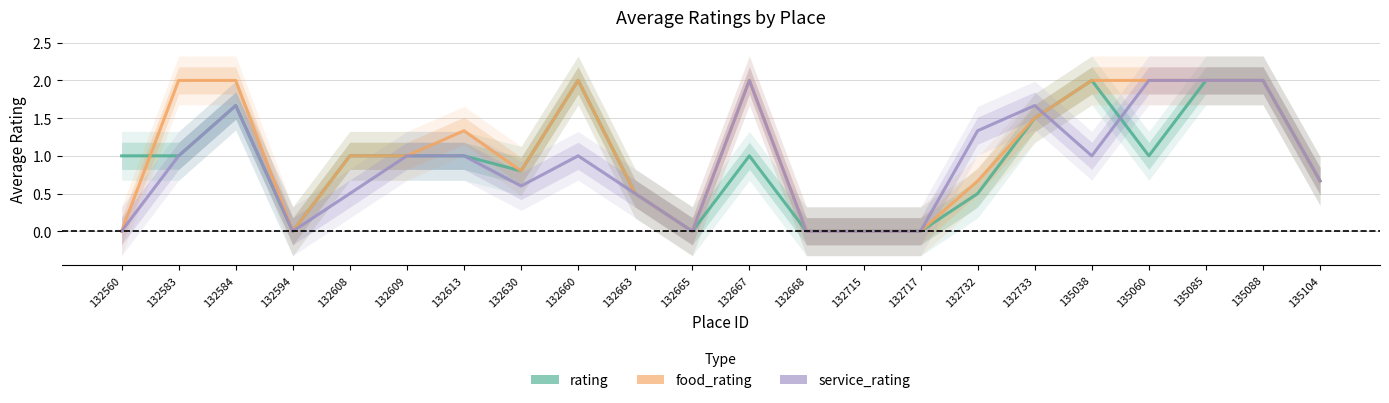

In service_rating, how many points are higher than both neighbors (excluding endpoints)?

4